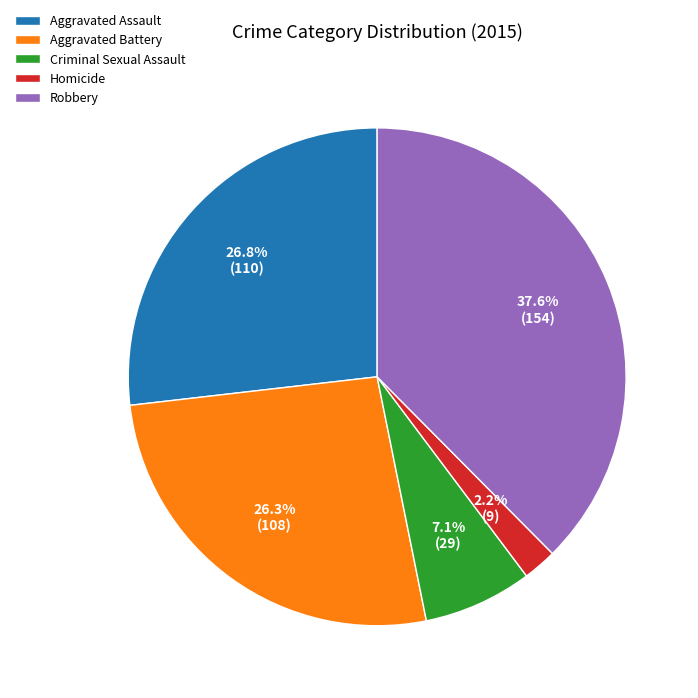

Approximately how many times larger is the value at Robbery compared to Aggravated Assault?

1.4